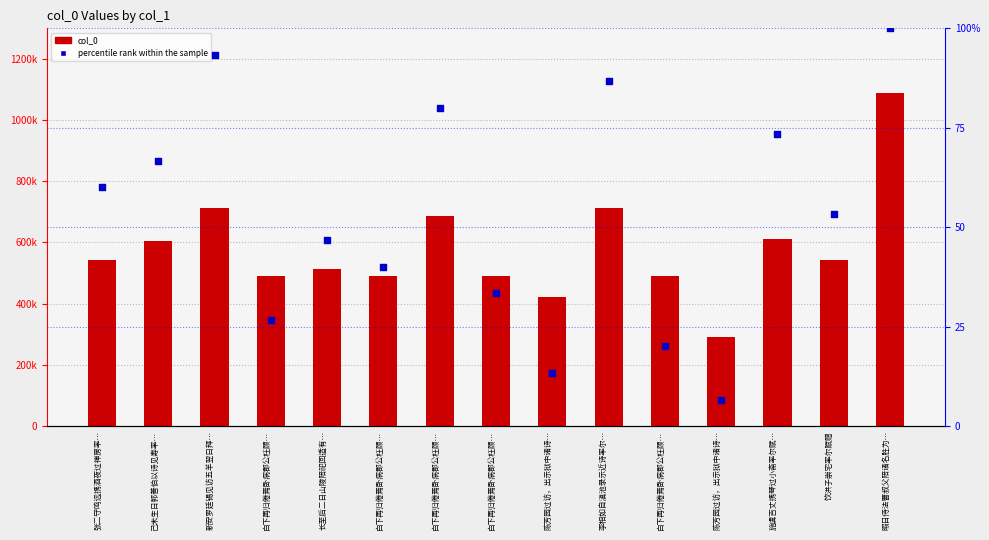

What are all the series names shown in the legend?

col_0, percentile rank within the sample